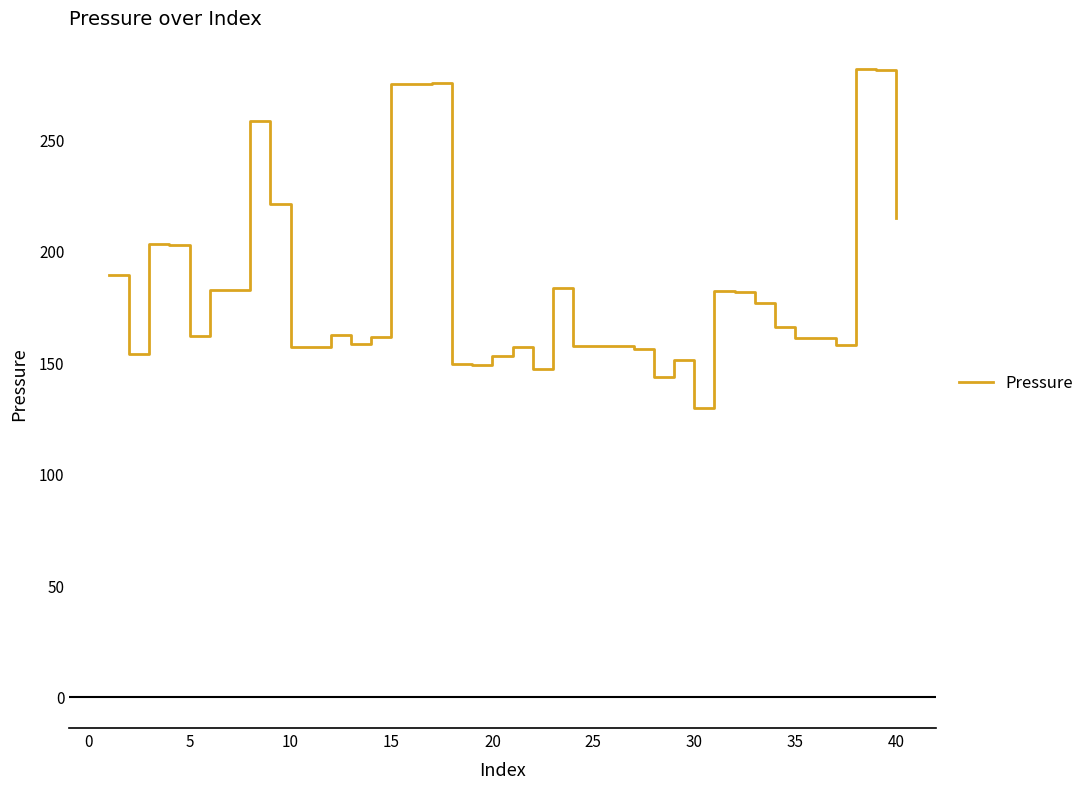

What is the minimum value shown in the chart?

129.5